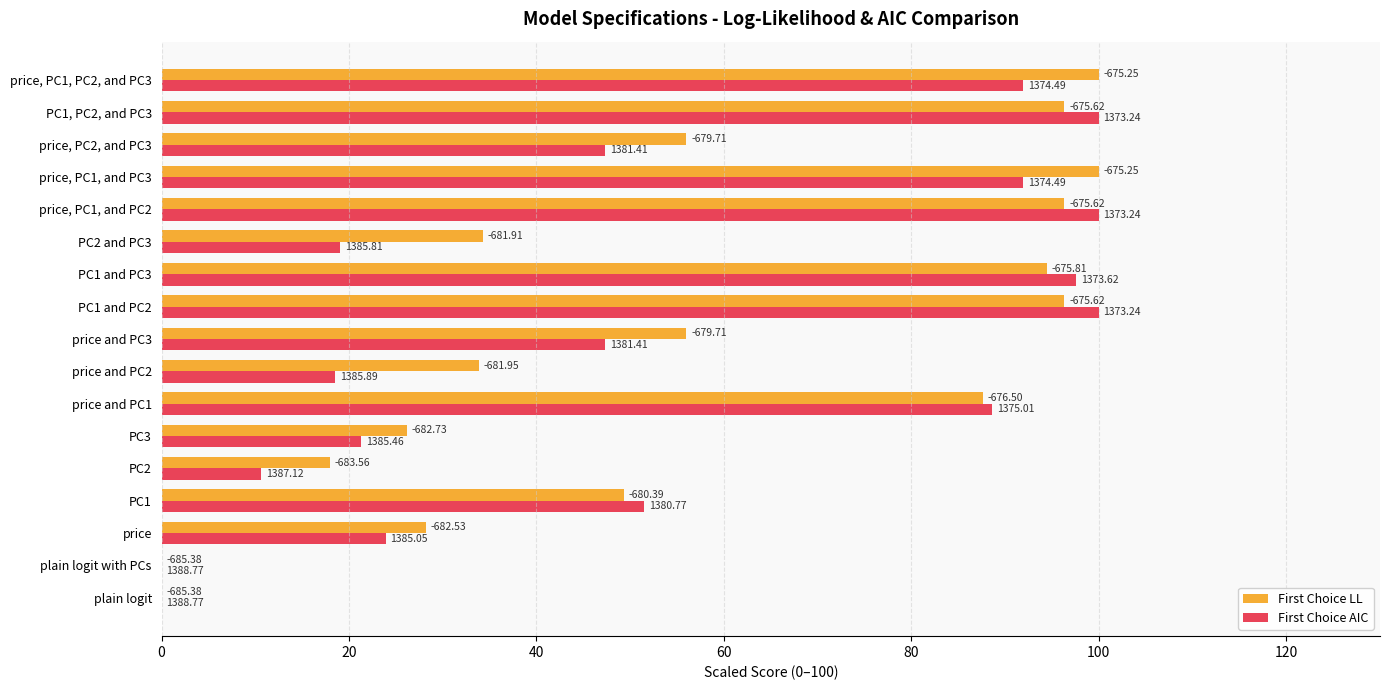

What is the average value of the First Choice LL series?

57.2